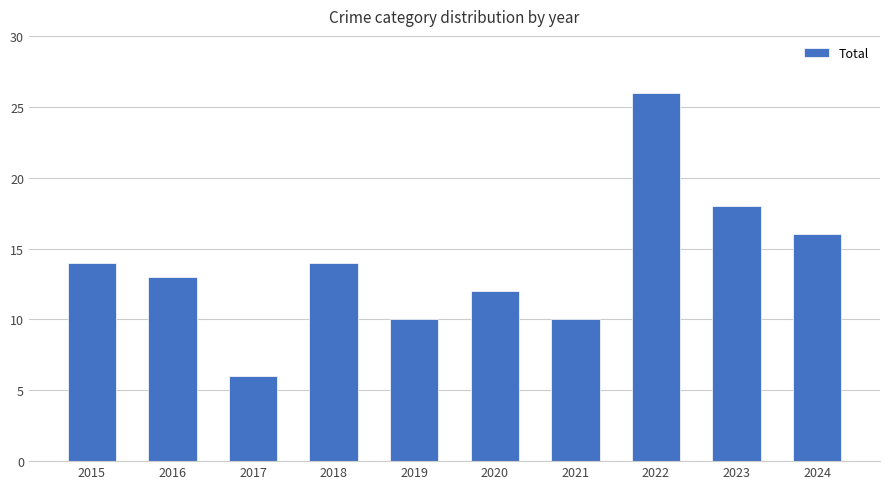

The chart shows a value of 10 at 2021. True or false?

True